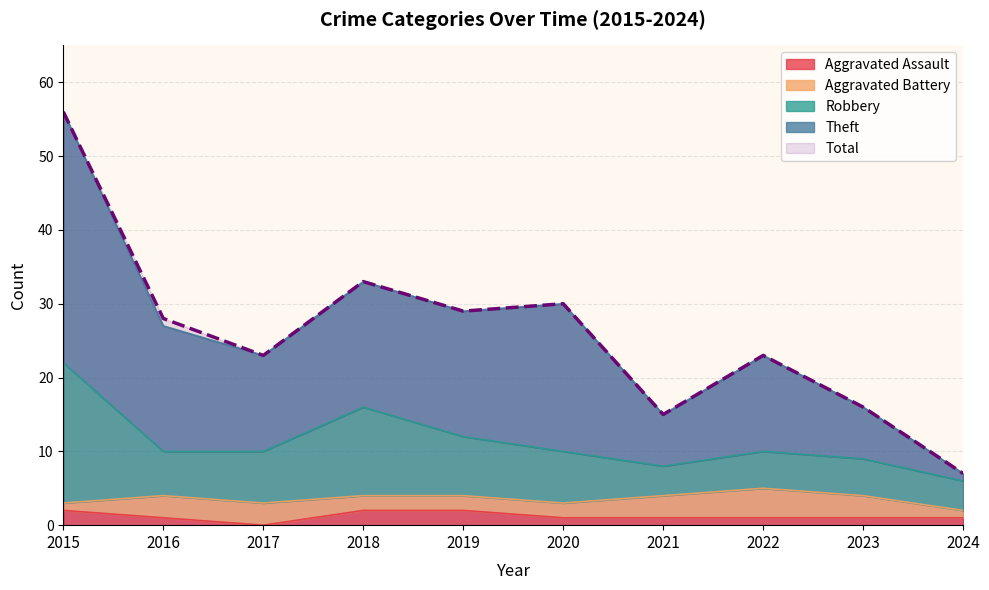

Is it true that Total equals 23 at 2022?

True